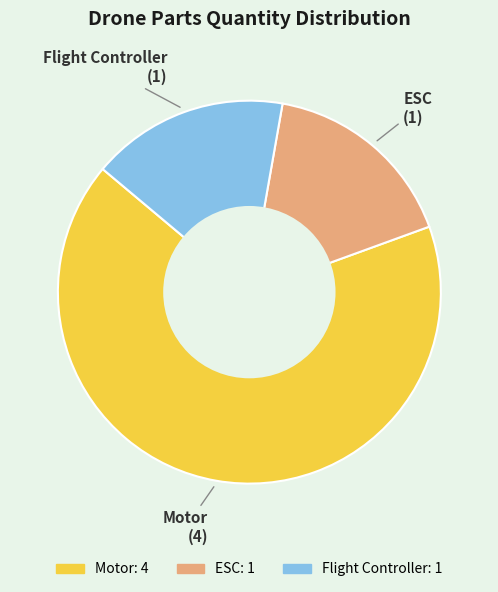

Does Flight Controller represent more than half of the total?

No